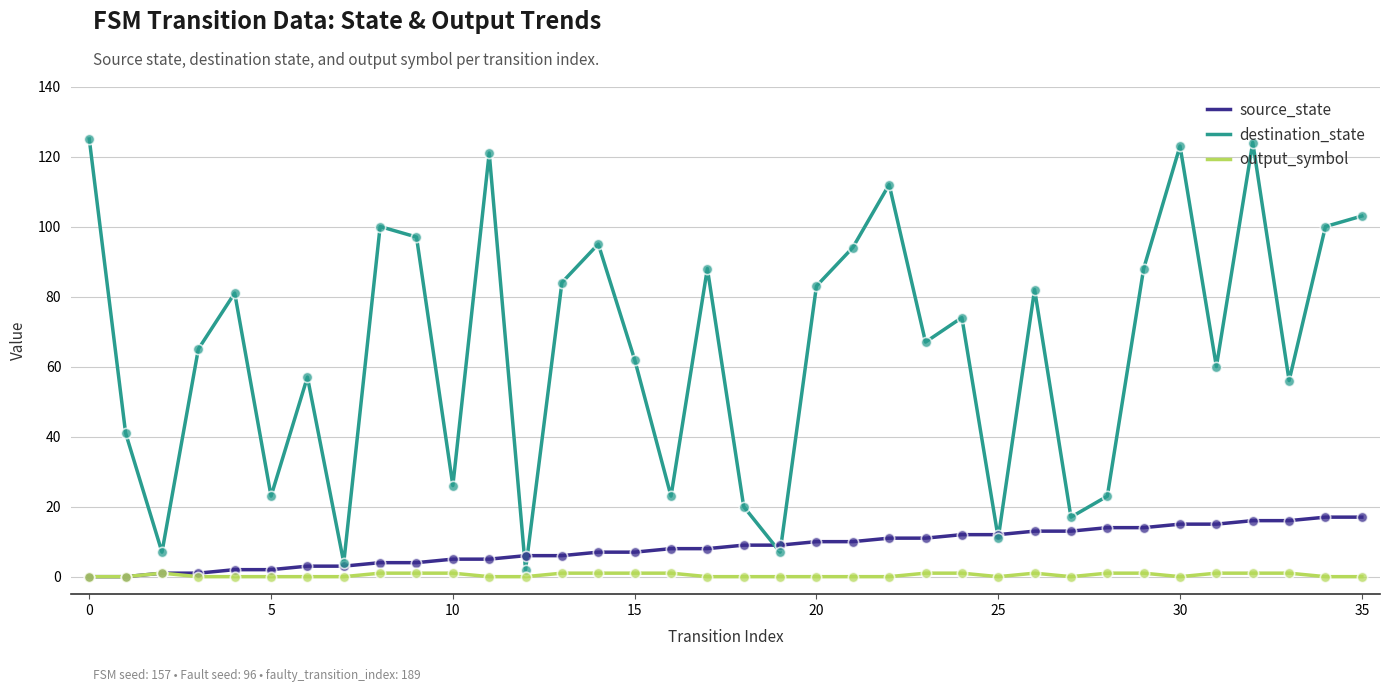

Which series has the largest range (max minus min)?

destination_state